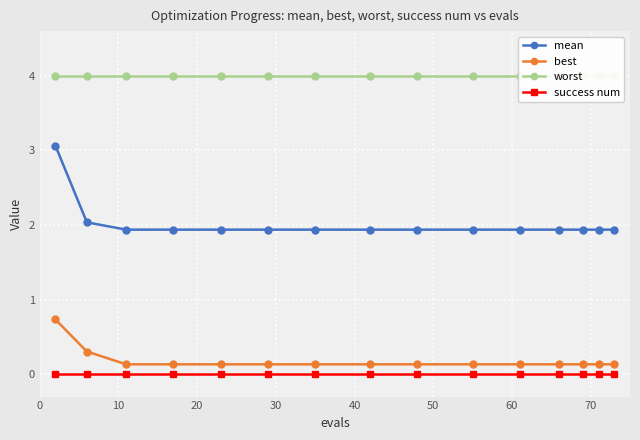

At how many categories does at least one series exceed 2?

15